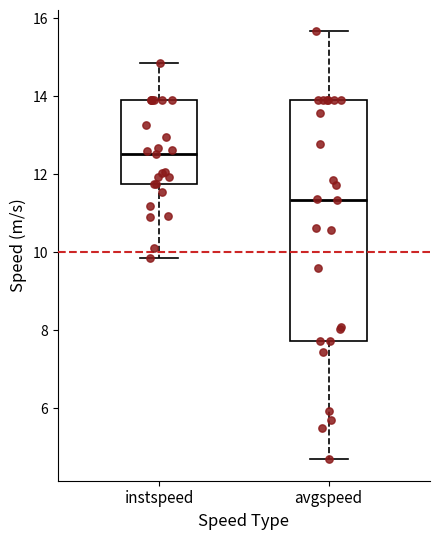

Which box is the tallest, from its lower edge to its upper edge?

avgspeed